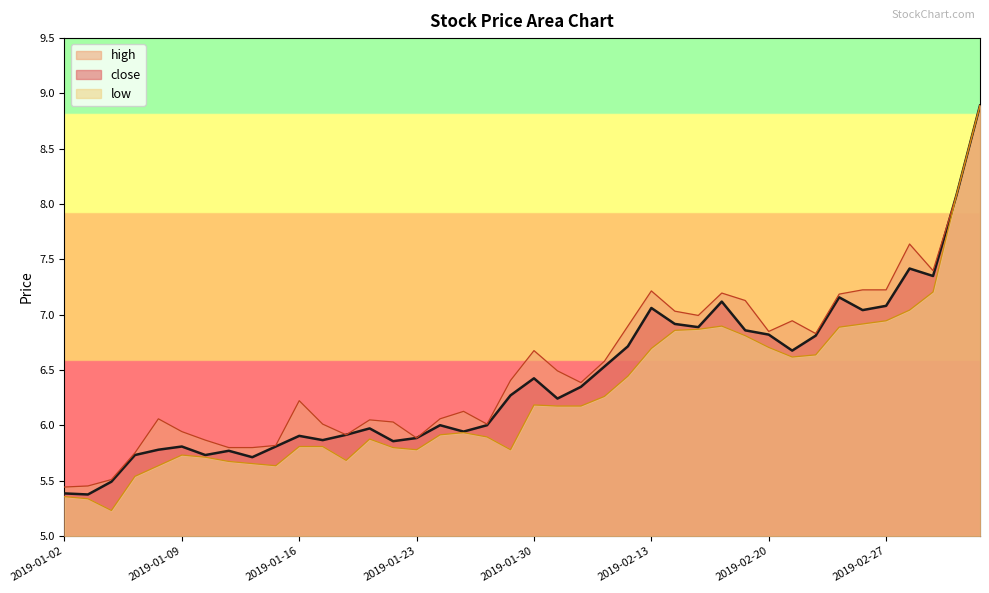

Reading right to left, list all the values displayed in this chart.

close: 2019-03-05=8.9	2019-03-04=8.1	2019-03-01=7.3	2019-02-28=7.4	2019-02-27=7.1	2019-02-26=7.0	2019-02-25=7.2	2019-02-22=6.8	2019-02-21=6.7	2019-02-20=6.8	2019-02-19=6.9	2019-02-18=7.1	2019-02-15=6.9	2019-02-14=6.9	2019-02-13=7.1	2019-02-12=6.7	2019-02-11=6.5	2019-02-01=6.3	2019-01-31=6.2	2019-01-30=6.4	2019-01-29=6.3	2019-01-28=6.0	2019-01-25=5.9	2019-01-24=6.0	2019-01-23=5.9	2019-01-22=5.9	2019-01-21=6.0	2019-01-18=5.9	2019-01-17=5.9	2019-01-16=5.9	2019-01-15=5.8	2019-01-14=5.7	2019-01-11=5.8	2019-01-10=5.7	2019-01-09=5.8	2019-01-08=5.8	2019-01-07=5.7	2019-01-04=5.5	2019-01-03=5.4	2019-01-02=5.4
high: 2019-03-05=8.9	2019-03-04=8.1	2019-03-01=7.4	2019-02-28=7.6	2019-02-27=7.2	2019-02-26=7.2	2019-02-25=7.2	2019-02-22=6.8	2019-02-21=6.9	2019-02-20=6.8	2019-02-19=7.1	2019-02-18=7.2	2019-02-15=7.0	2019-02-14=7.0	2019-02-13=7.2	2019-02-12=6.9	2019-02-11=6.6	2019-02-01=6.4	2019-01-31=6.5	2019-01-30=6.7	2019-01-29=6.4	2019-01-28=6.0	2019-01-25=6.1	2019-01-24=6.1	2019-01-23=5.9	2019-01-22=6.0	2019-01-21=6.0	2019-01-18=5.9	2019-01-17=6.0	2019-01-16=6.2	2019-01-15=5.8	2019-01-14=5.8	2019-01-11=5.8	2019-01-10=5.9	2019-01-09=5.9	2019-01-08=6.1	2019-01-07=5.8	2019-01-04=5.5	2019-01-03=5.5	2019-01-02=5.4
low: 2019-03-05=8.9	2019-03-04=8.1	2019-03-01=7.2	2019-02-28=7.0	2019-02-27=6.9	2019-02-26=6.9	2019-02-25=6.9	2019-02-22=6.6	2019-02-21=6.6	2019-02-20=6.7	2019-02-19=6.8	2019-02-18=6.9	2019-02-15=6.9	2019-02-14=6.9	2019-02-13=6.7	2019-02-12=6.4	2019-02-11=6.3	2019-02-01=6.2	2019-01-31=6.2	2019-01-30=6.2	2019-01-29=5.8	2019-01-28=5.9	2019-01-25=5.9	2019-01-24=5.9	2019-01-23=5.8	2019-01-22=5.8	2019-01-21=5.9	2019-01-18=5.7	2019-01-17=5.8	2019-01-16=5.8	2019-01-15=5.6	2019-01-14=5.7	2019-01-11=5.7	2019-01-10=5.7	2019-01-09=5.7	2019-01-08=5.6	2019-01-07=5.5	2019-01-04=5.2	2019-01-03=5.3	2019-01-02=5.4